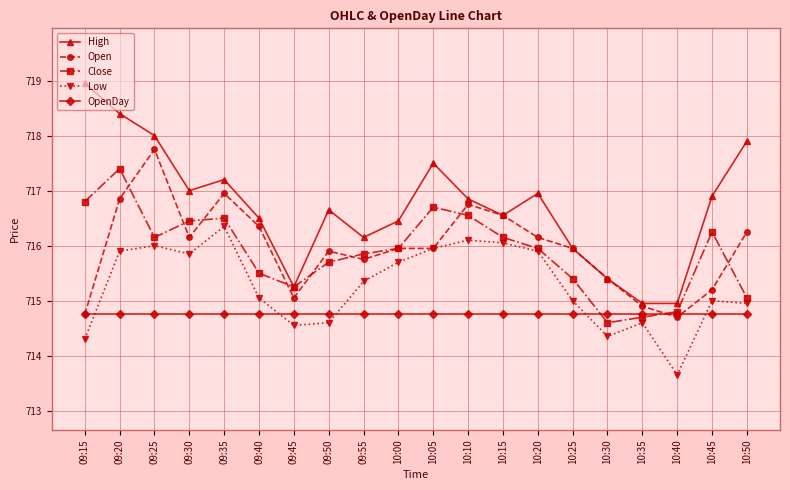

What is the value of the Open point at the 5th from the left?

717.0